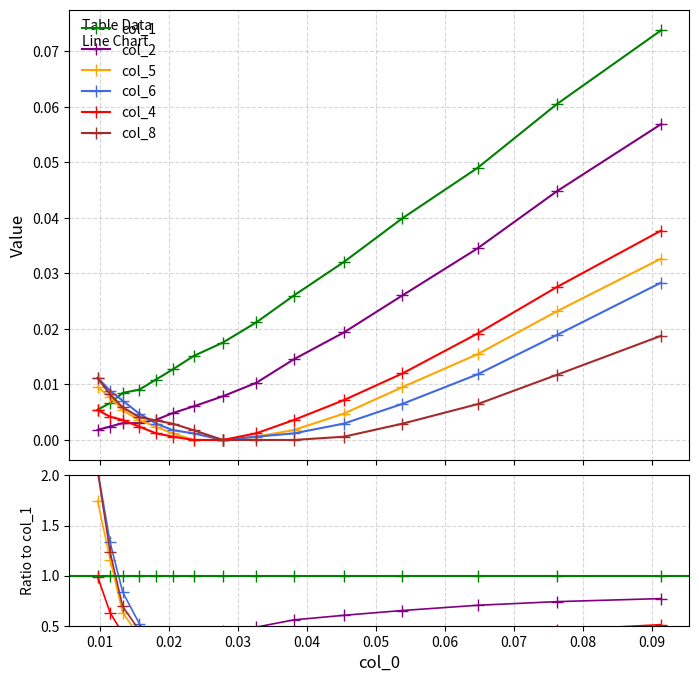

At how many categories does at least one series exceed 1?

2